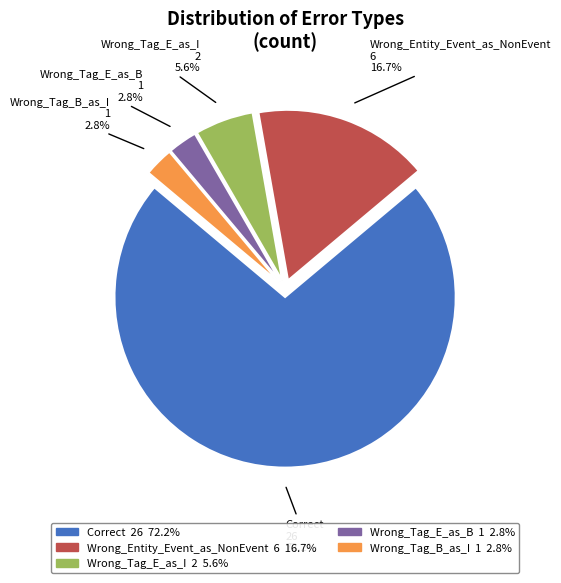

What is the largest slice in the pie chart?

Correct